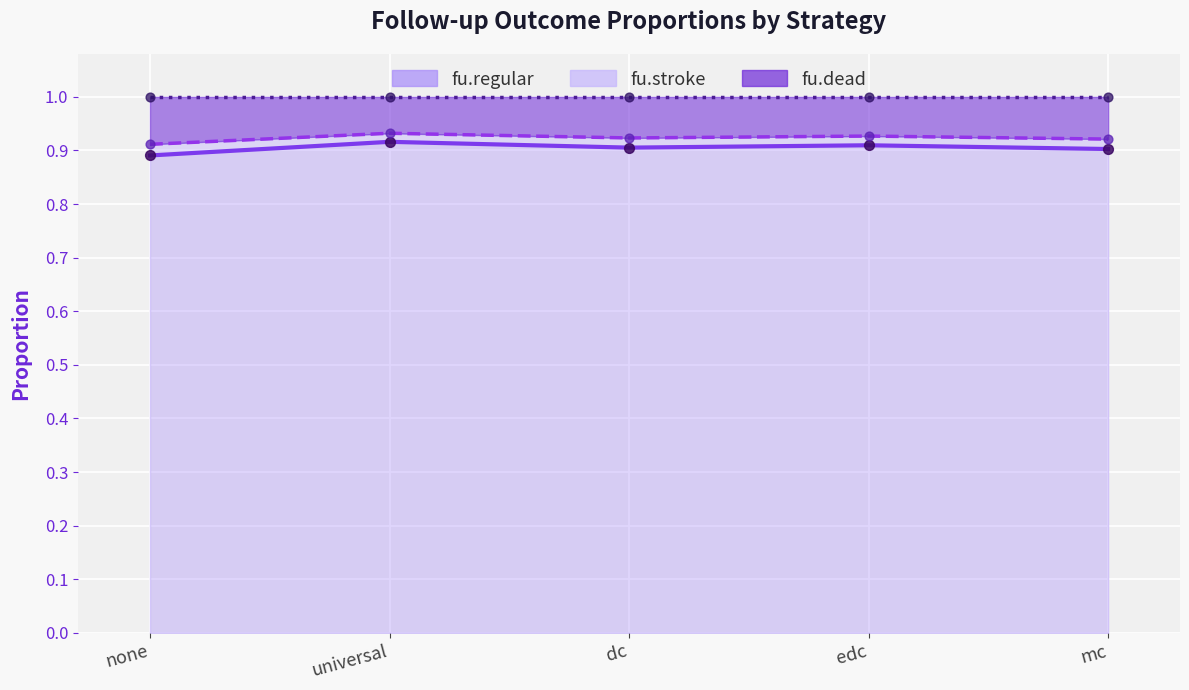

What are all the series names shown in the legend?

fu.stroke, fu.regular, fu.dead